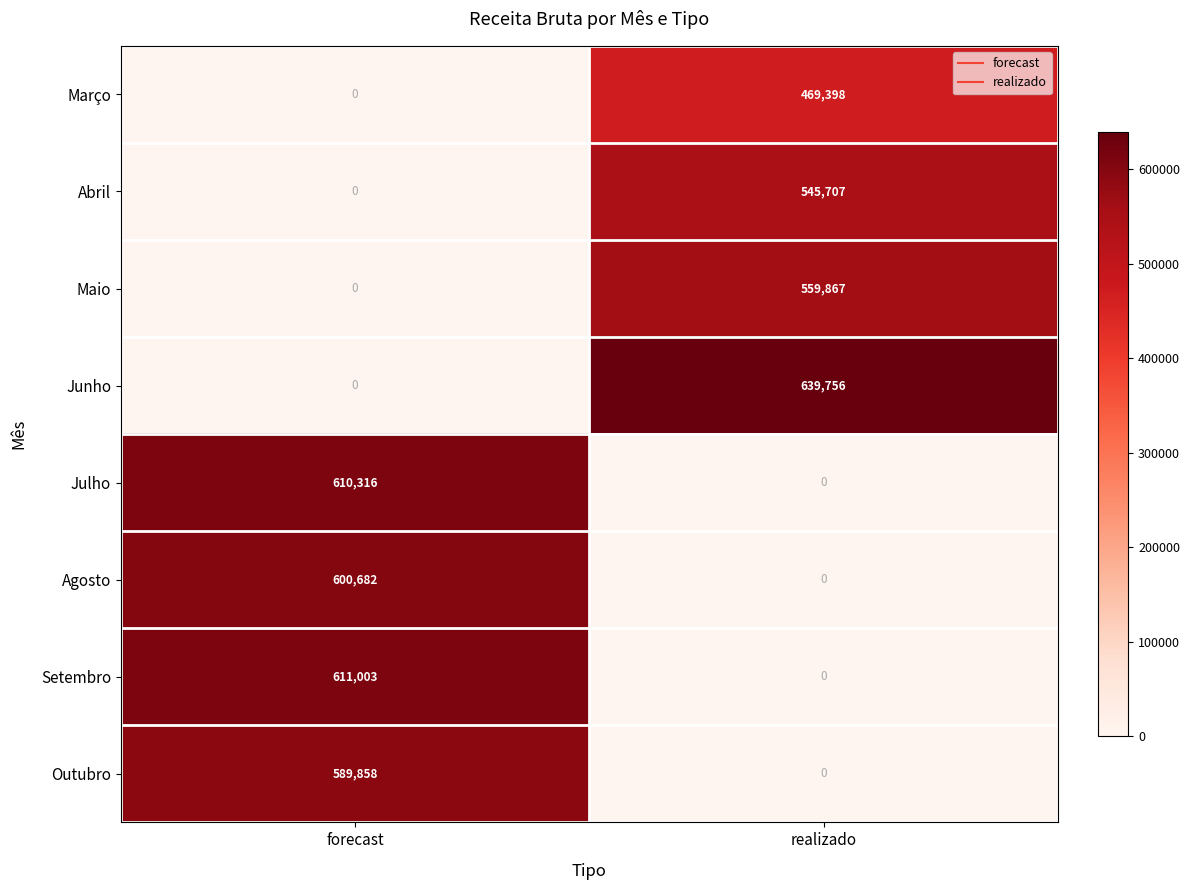

Rank the series by their maximum value, from lowest to highest.

Março, Abril, Maio, Outubro, Agosto, Julho, Setembro, Junho